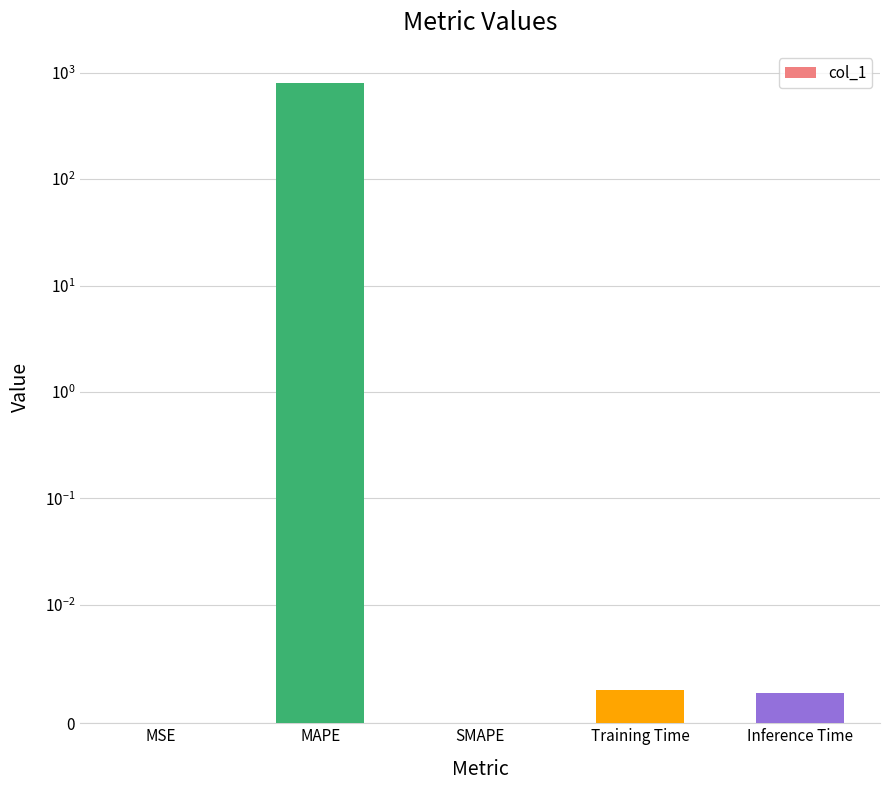

Are the bars horizontal?

No